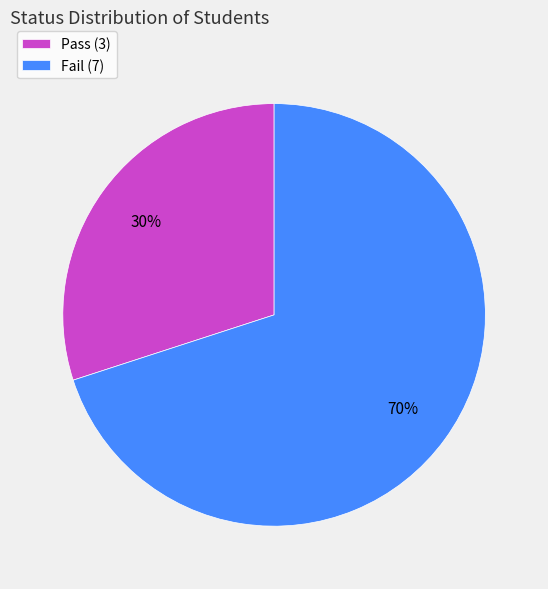

To the nearest percent, what is the combined percentage of Pass and Fail?

100%